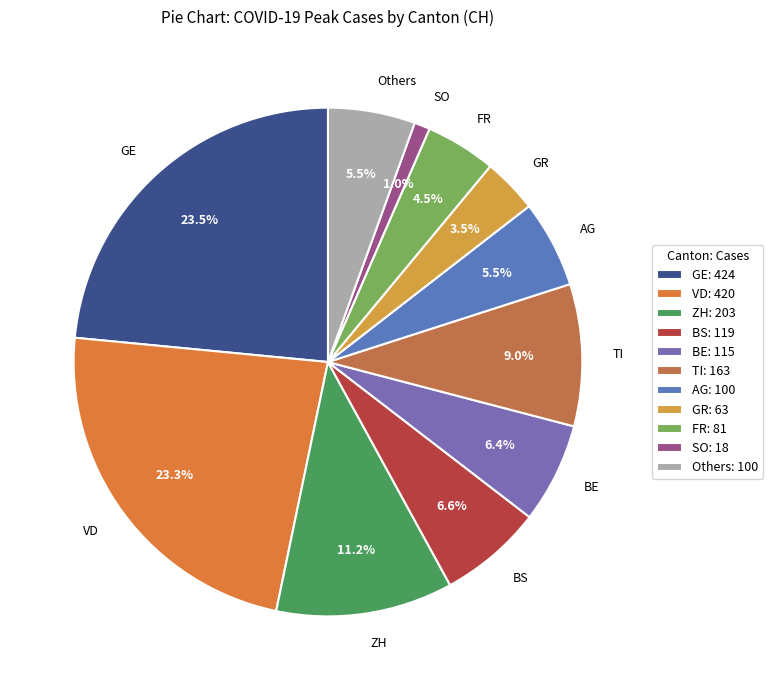

Combined, what portion of the pie is AG and BS?

12.1%